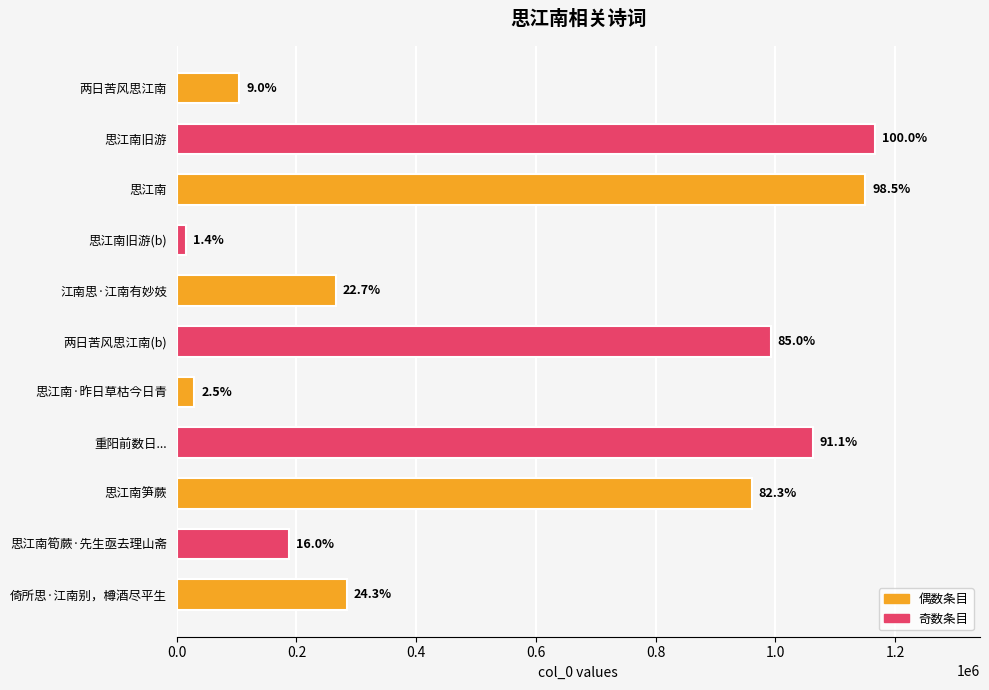

What is the maximum value shown in the chart?

1166912